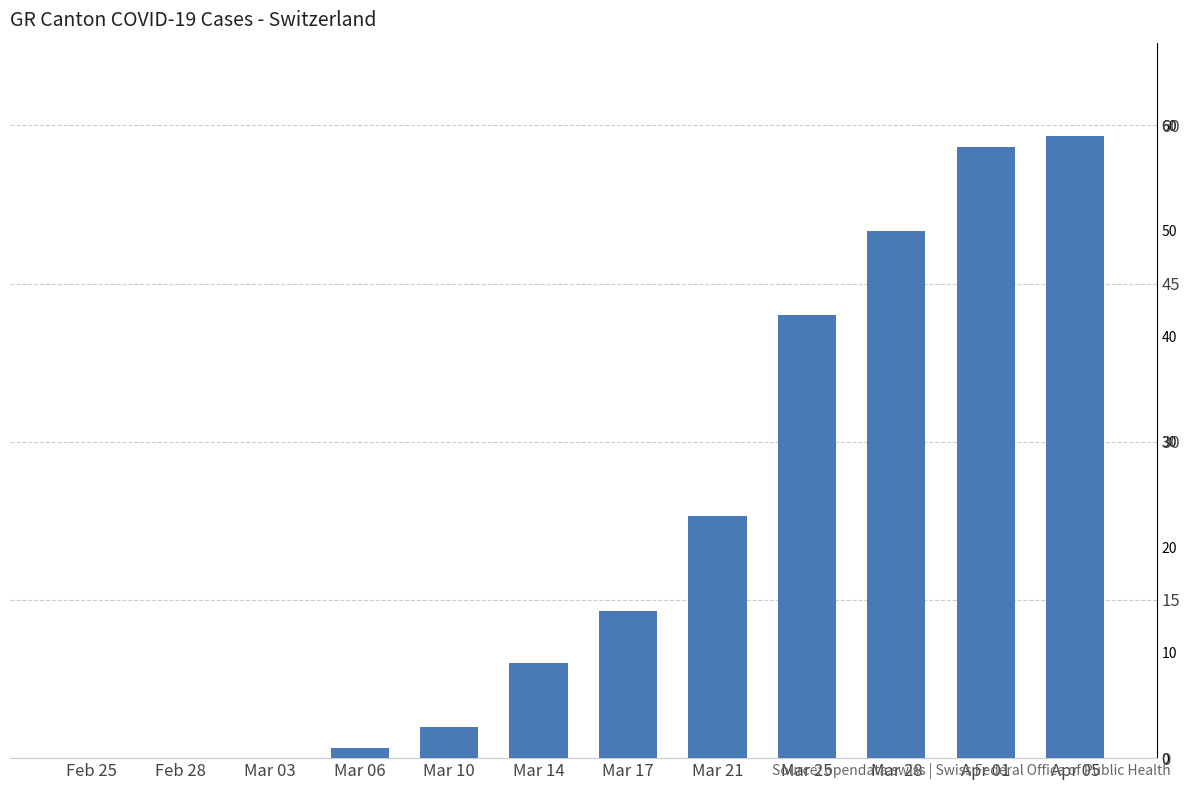

What is the maximum value shown in the chart?

59